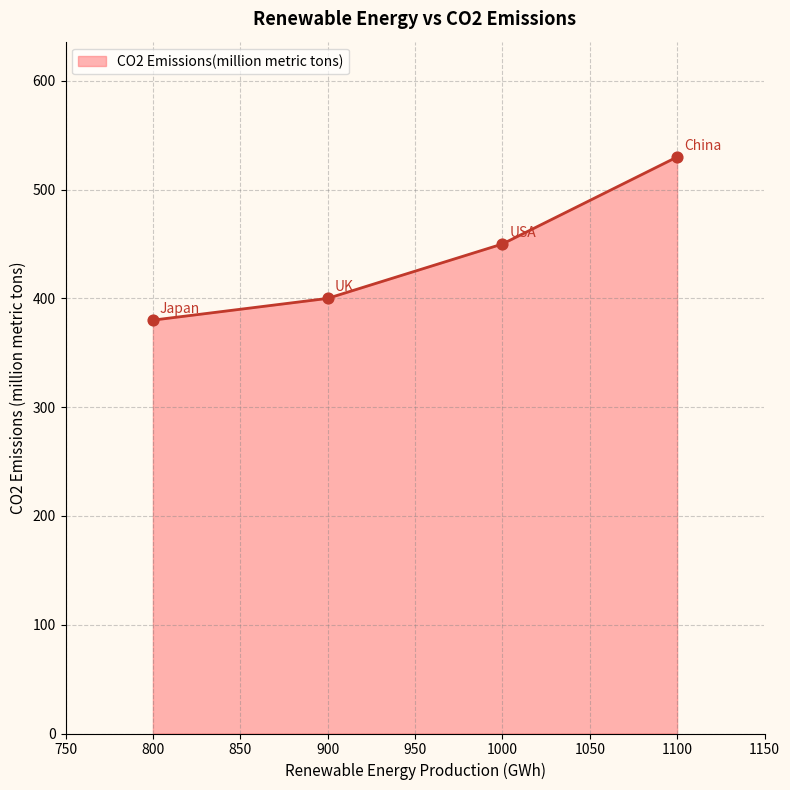

Which has a higher value, 1000 or 800?

1000